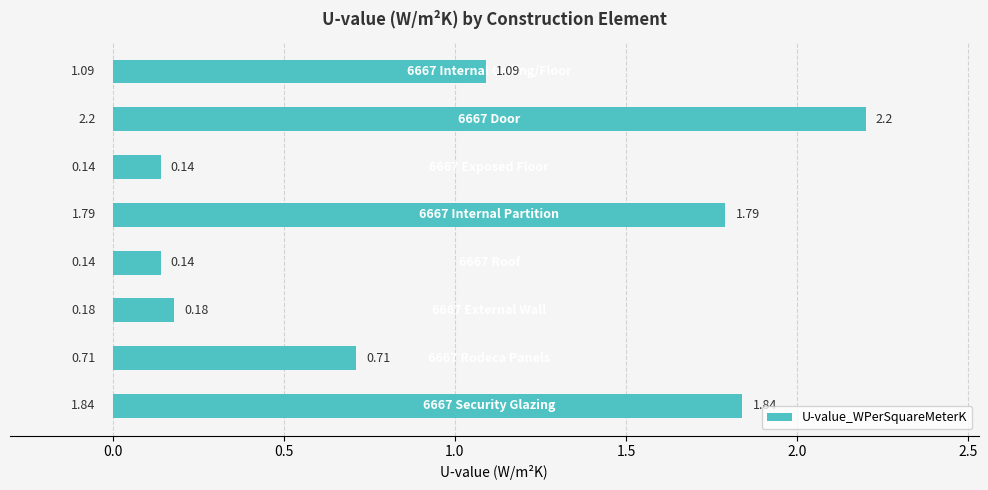

What is the difference between the maximum and minimum values?

2.1